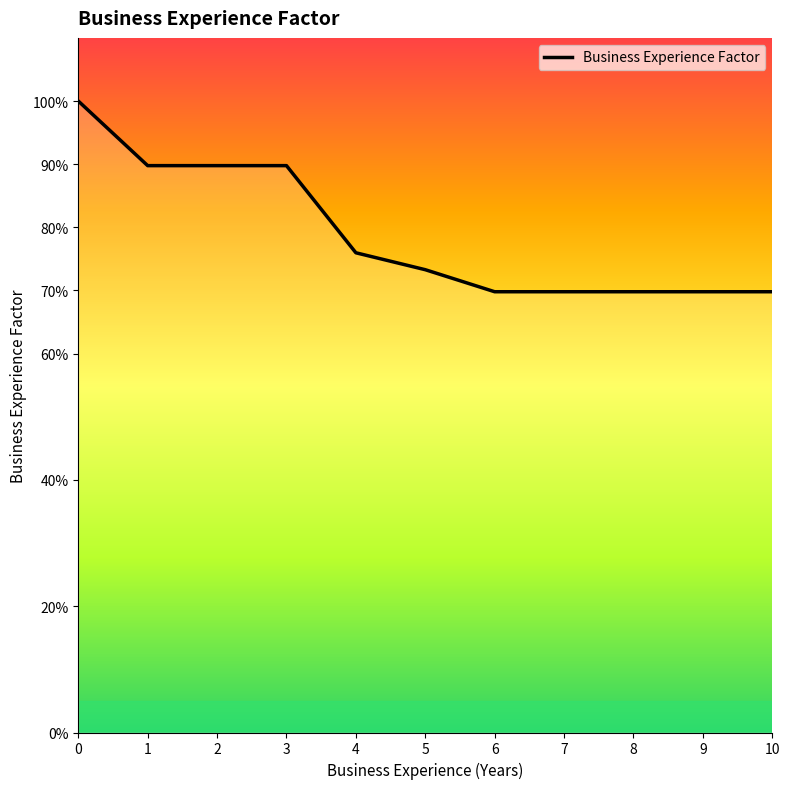

Does the chart have visible grid lines?

No